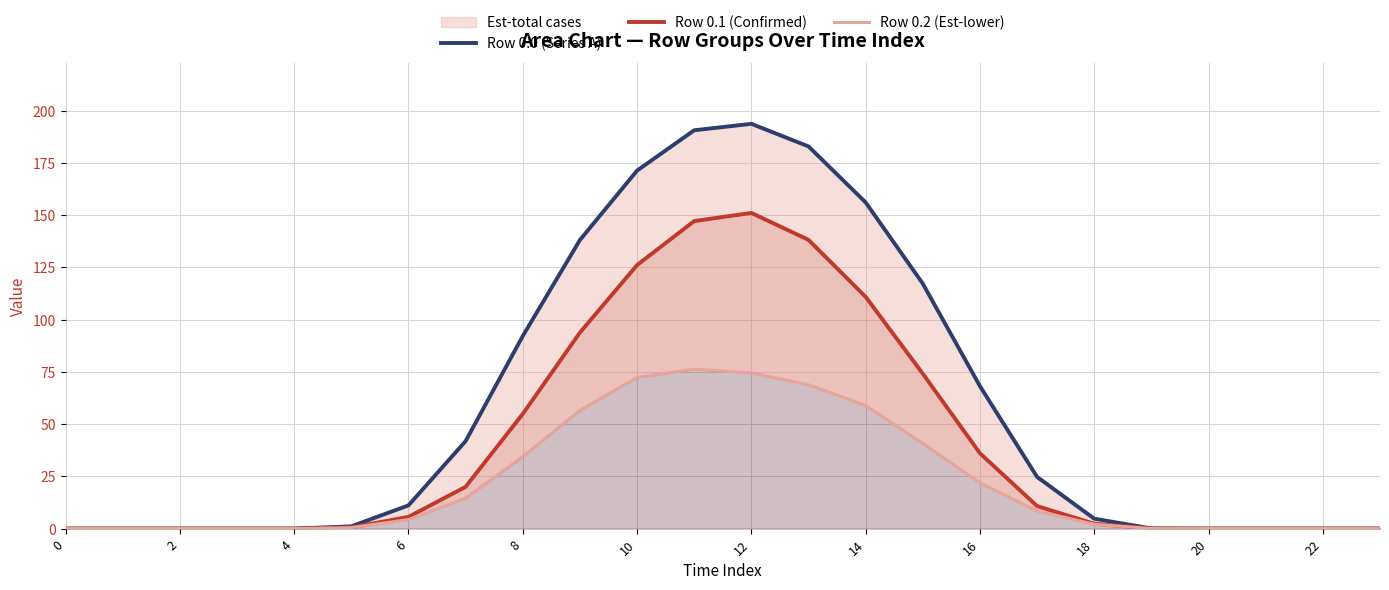

The value of Row 0.1 (Confirmed) at 0 is -99.9. True or false?

False